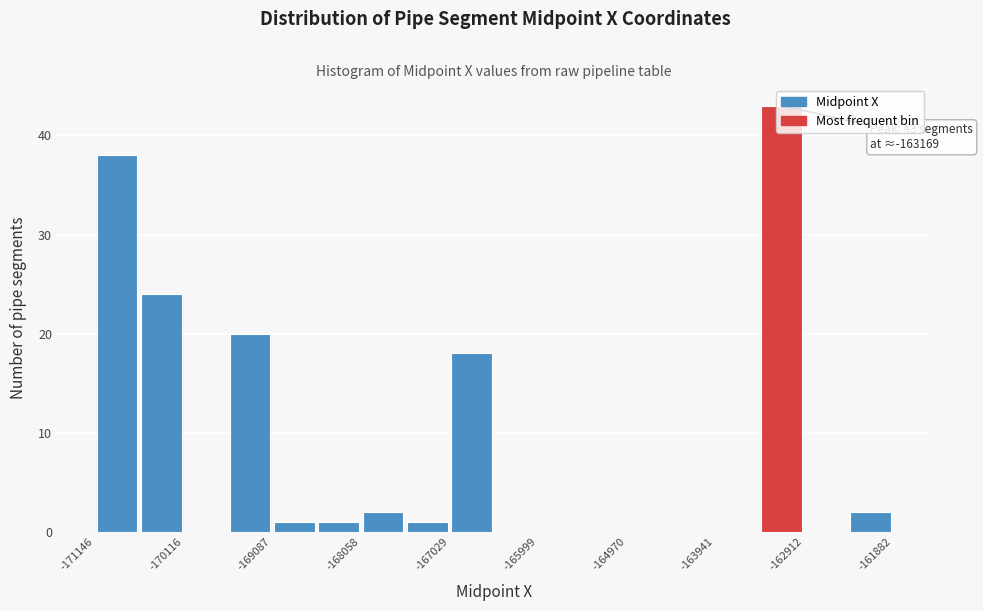

Around what value on the x-axis is the tallest bar? Give the approximate position of its centre, as read against the axis.

-163200